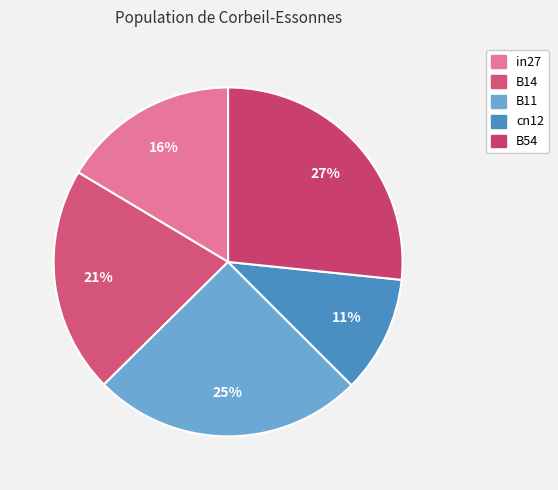

The cn12 slice represents 11% of the pie. True or false?

True